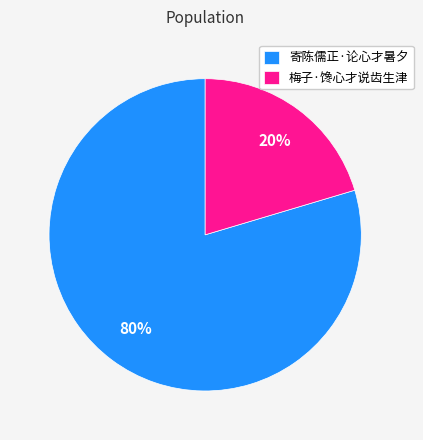

Between 梅子·馋心才说齿生津 and 寄陈儒正·论心才暑夕, which is larger?

寄陈儒正·论心才暑夕